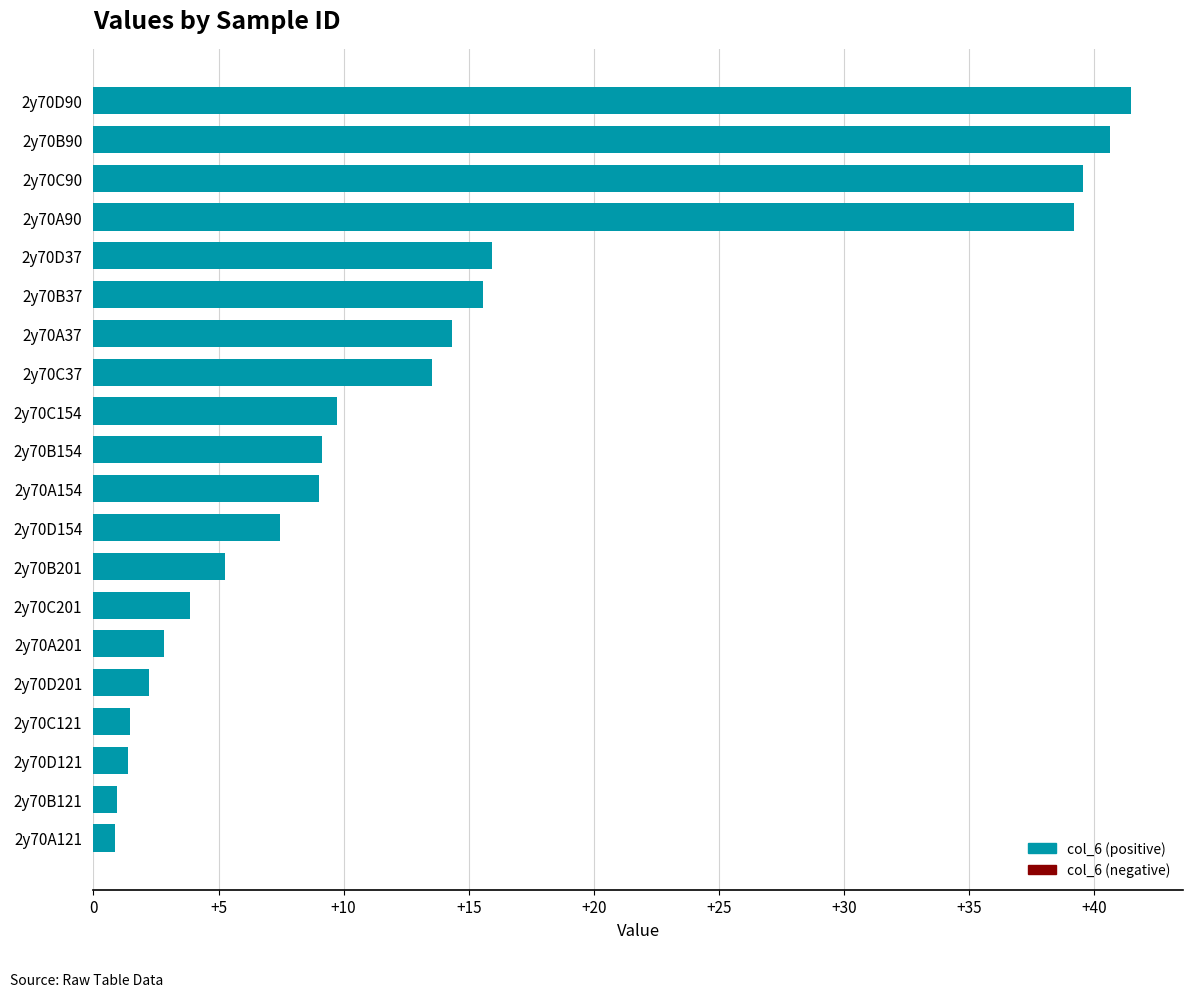

Approximately how many times larger is the value at 2y70B90 compared to 2y70C201?

10.5